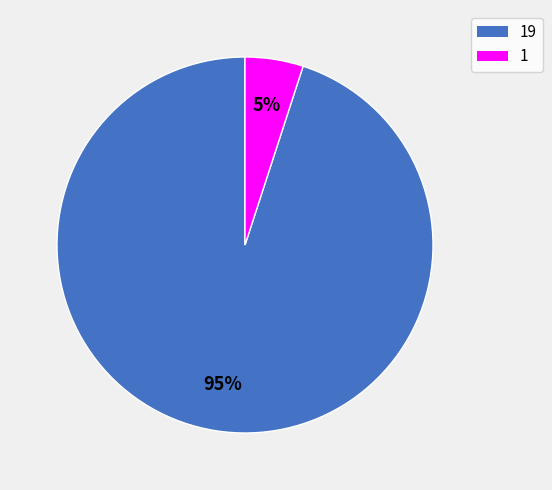

Is 1 the majority of the pie?

No